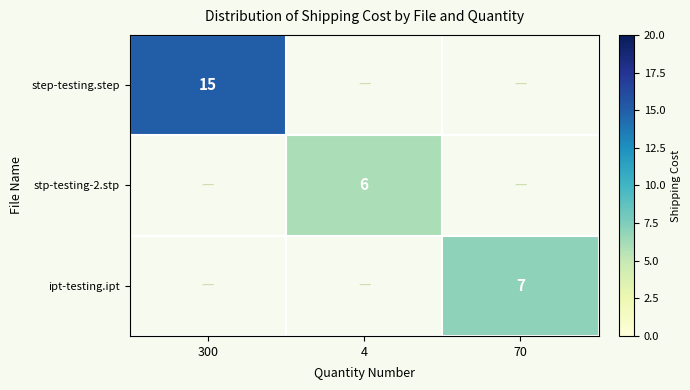

True or false: ipt-testing.ipt has a value of 7 at 70.

True